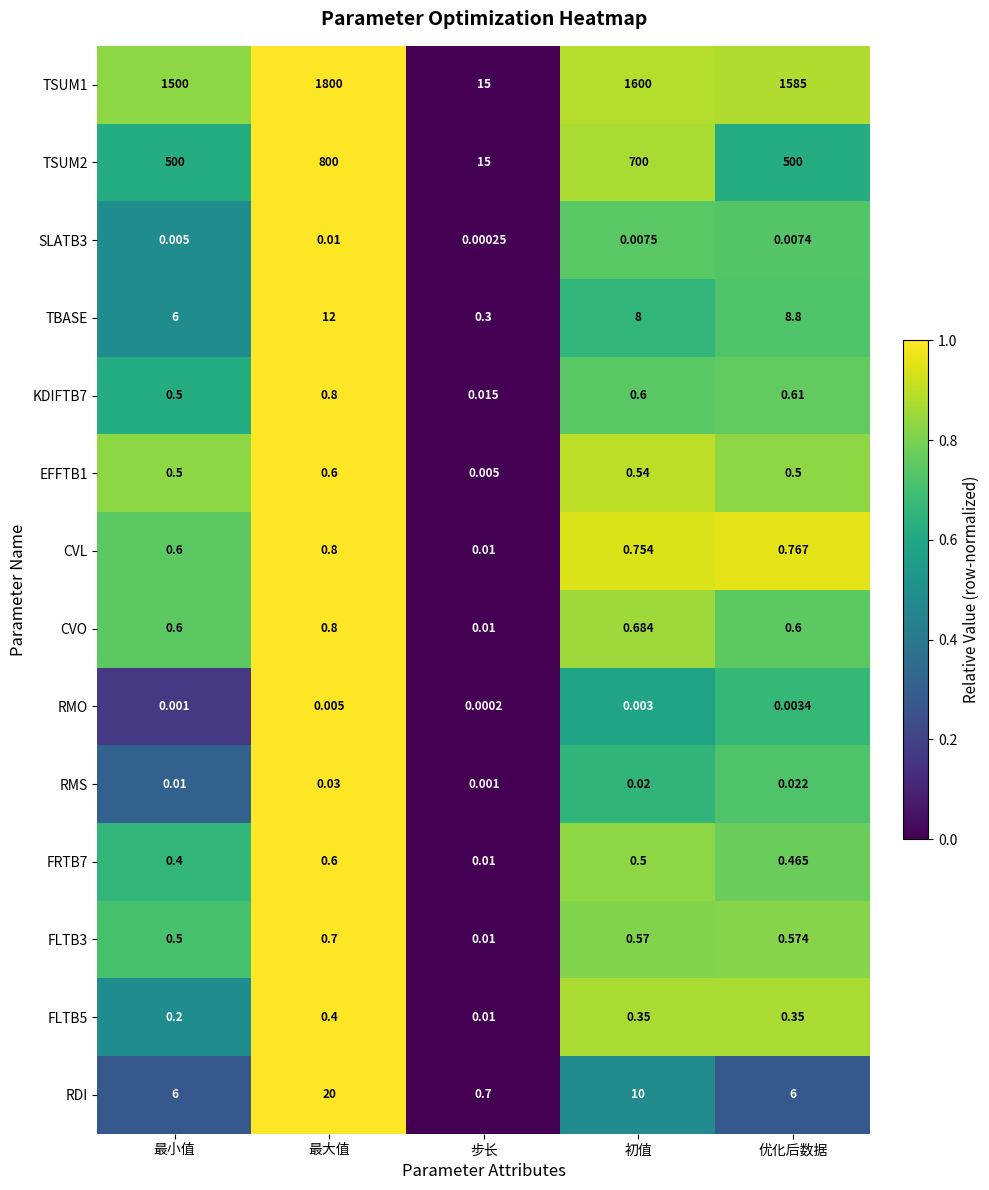

At how many categories does at least one series exceed 0?

5